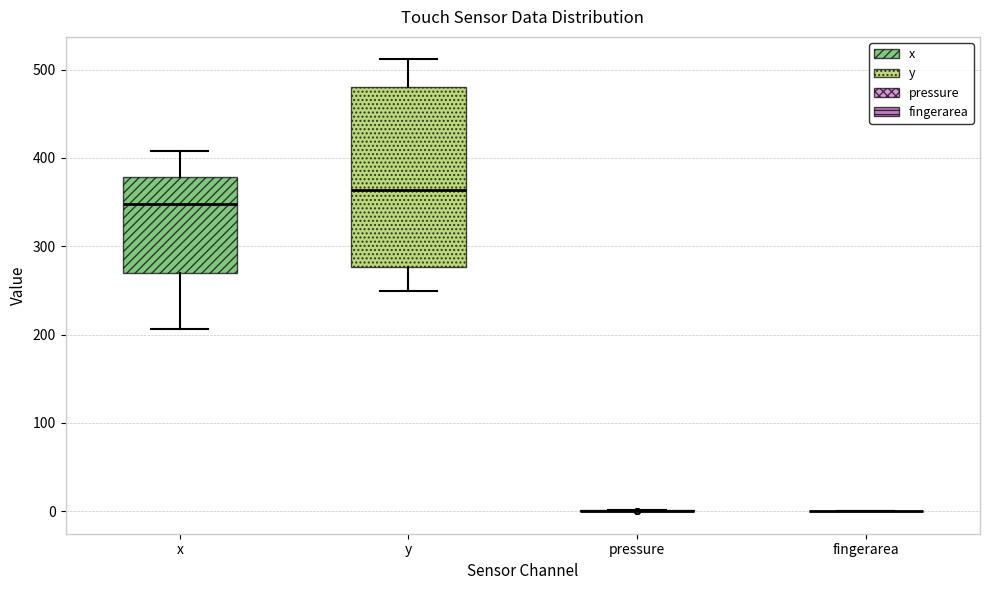

Reading left to right, read every box against the y-axis: the position of its median line, the range the box covers, and the ends of its whiskers. The values are not printed on the chart, so give them approximately, as read against the axis.

x: median 350, box 270 to 380, whiskers 210 to 410
y: median 360, box 280 to 480, whiskers 250 to 510
pressure: box collapsed to a line at 0, whiskers 0 to 0
fingerarea: box collapsed to a line at 0, whiskers 0 to 0